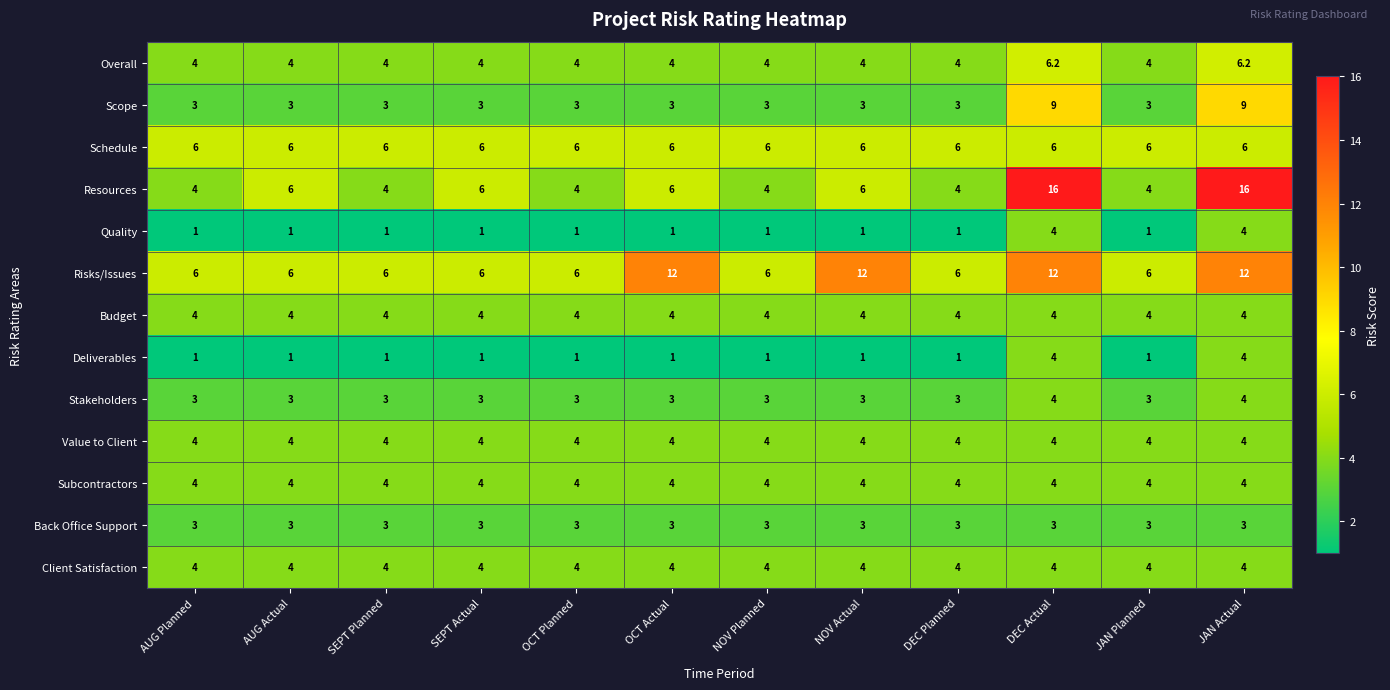

Is it true that Stakeholders equals 1.6 at DEC Planned?

False